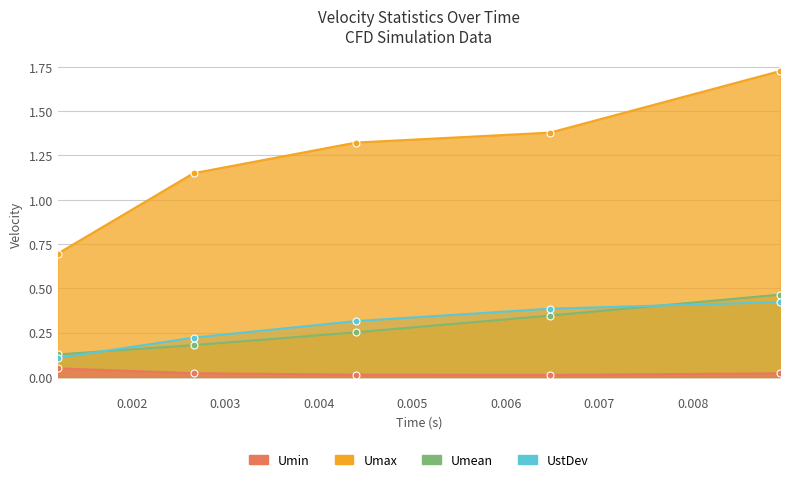

Read the Umean value at 0.00647429.

0.3